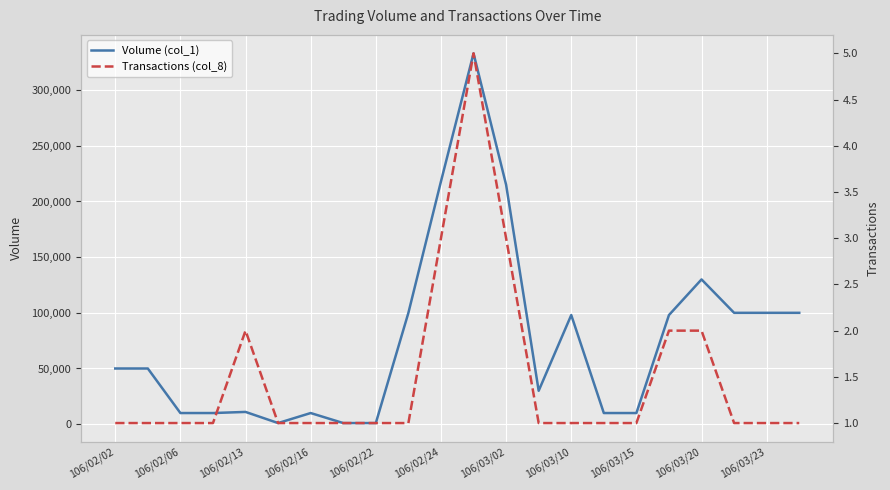

What is the approximate value of Volume (col_1) at 106/02/13, to the nearest 50?

11000